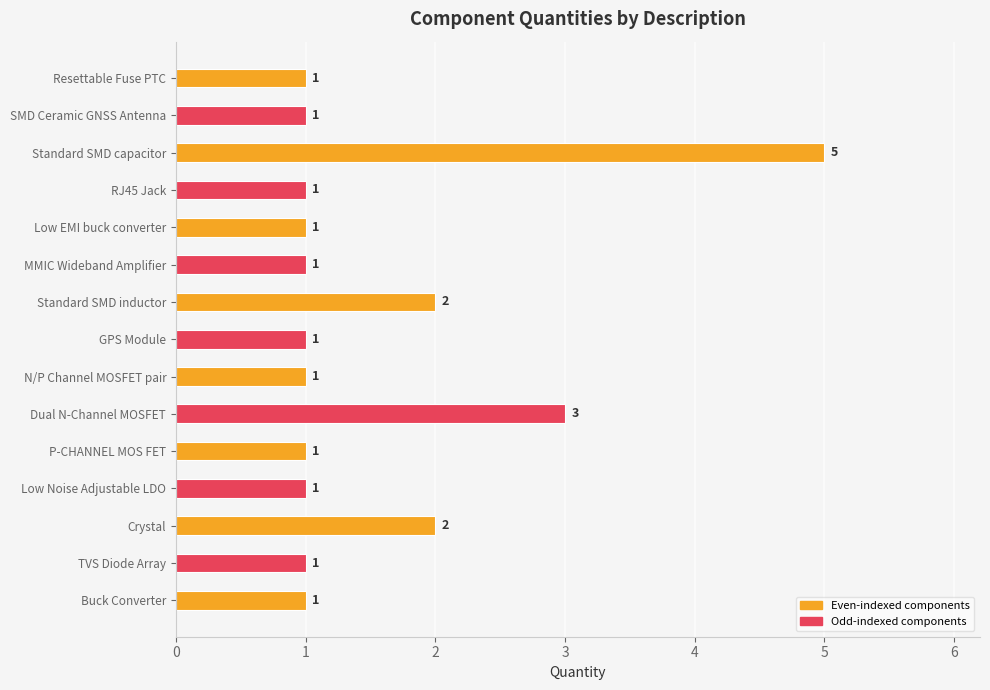

How many data points does each series have?

15